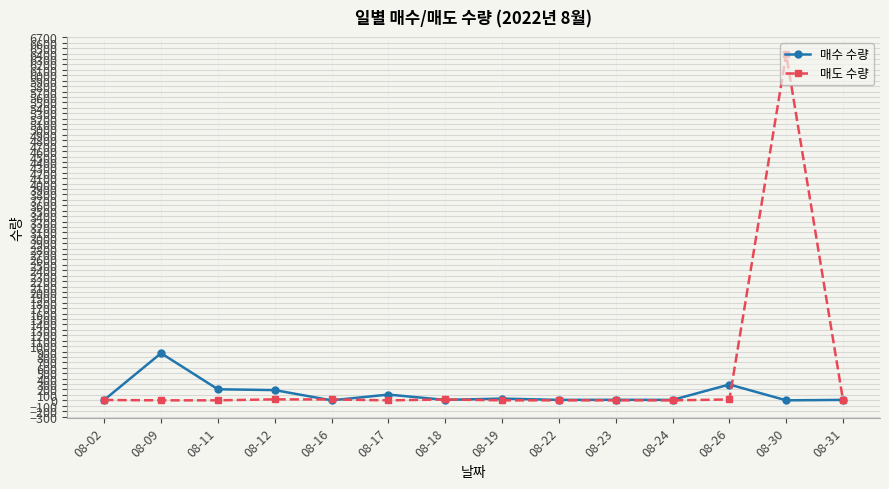

What is the difference between the maximum and second lowest values in the 매도 수량 series?

6388